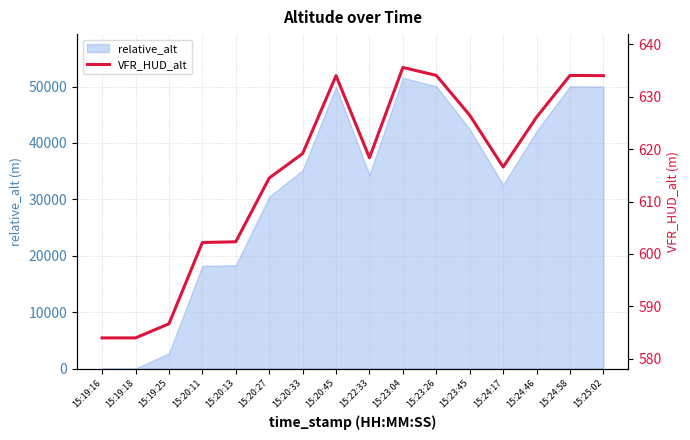

The value of relative_alt at 15:19:25 is 2693.2. True or false?

True